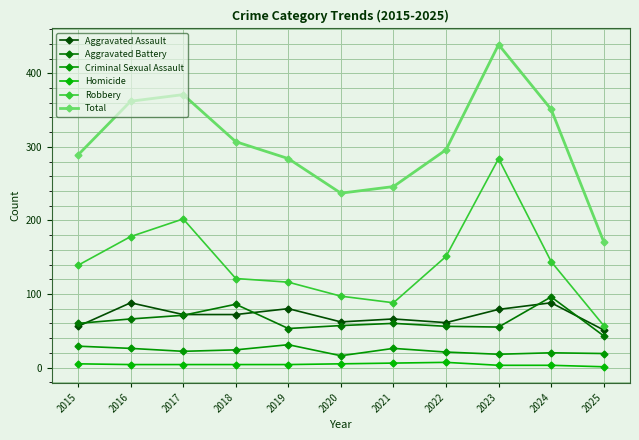

Where is Robbery nearest to the value 170?

2016